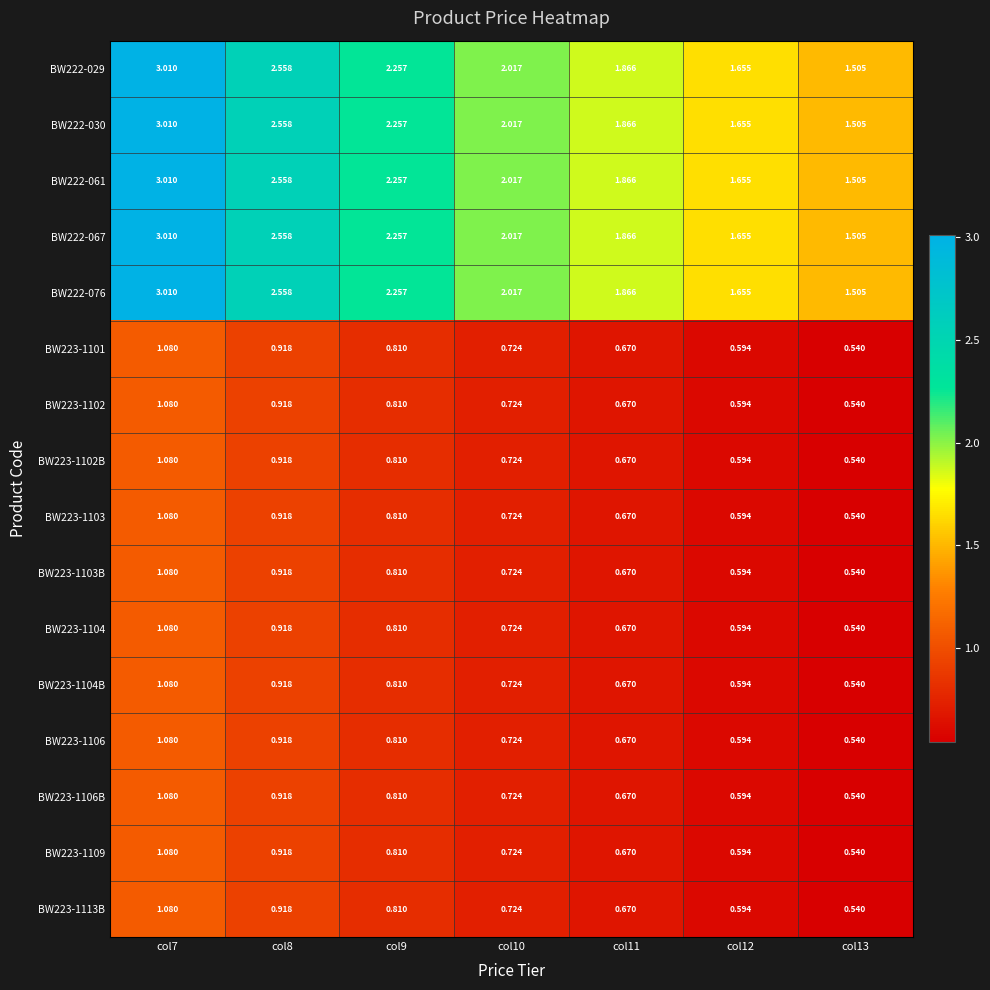

Is the value of BW222-067 at col7 greater than the value of BW223-1104 at col11?

Yes